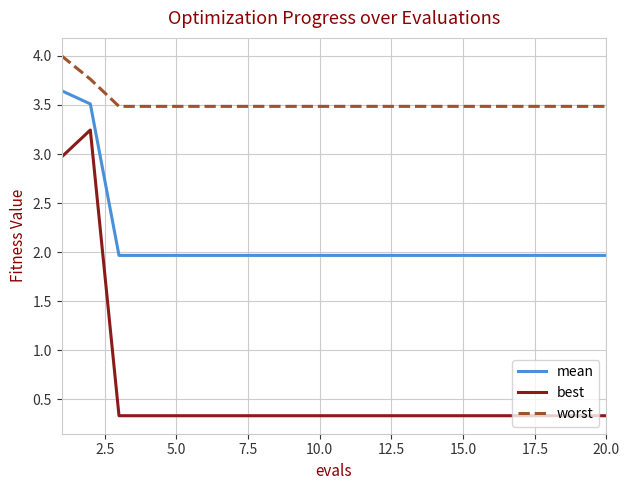

What is the minimum value for best?

0.3